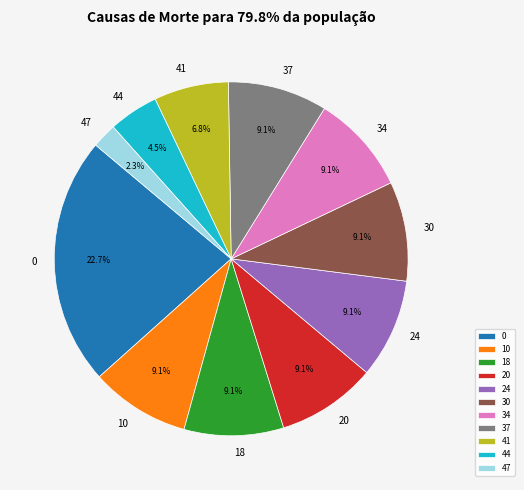

How many segments does this pie chart have?

11